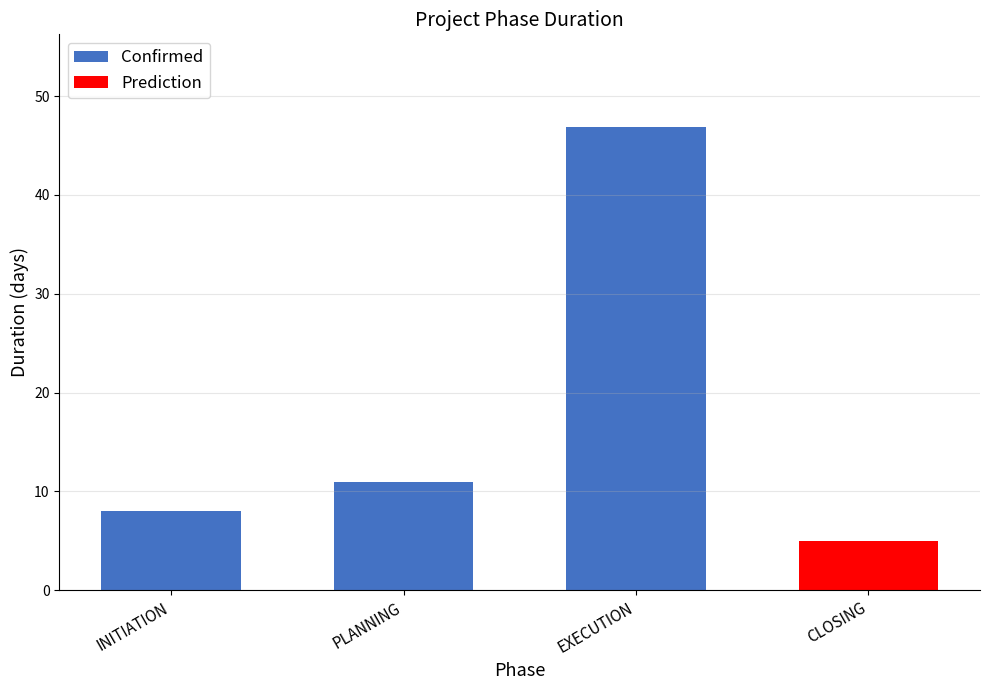

How many data points in Confirmed are less than 11?

1